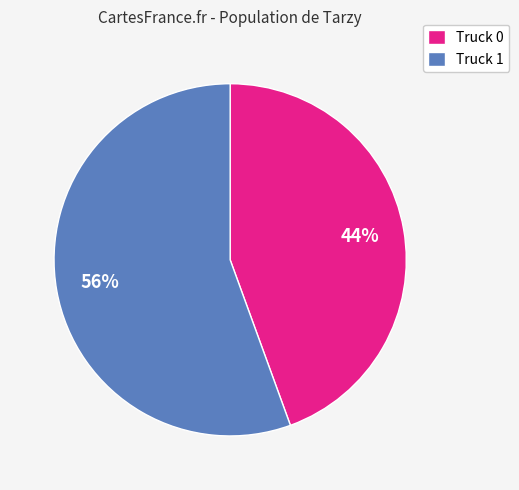

Which slice represents more than half of the pie?

Truck 1